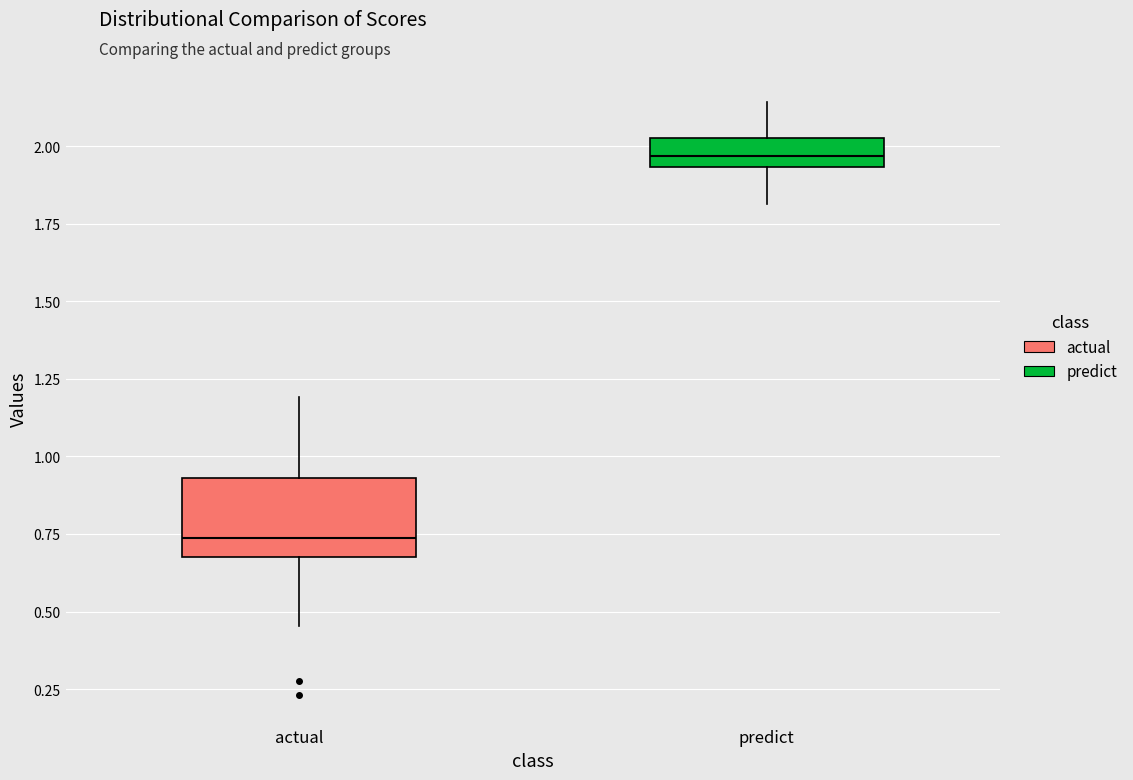

Where does the upper whisker of the box for actual end on the y-axis? The values are not printed on the chart, so give them approximately, as read against the axis.

1.20